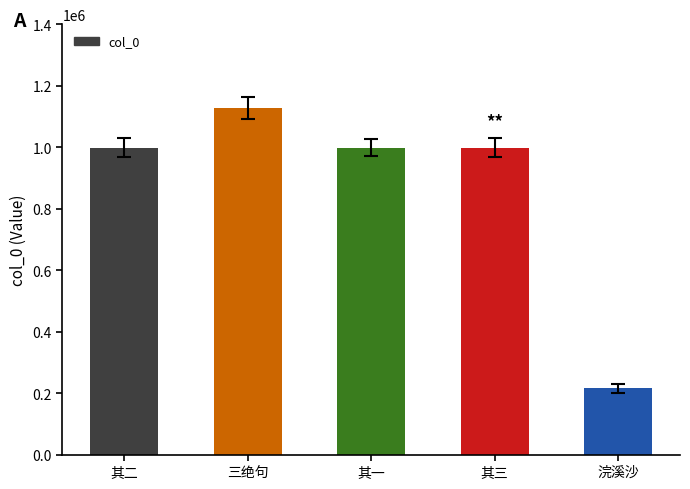

Does the chart contain any negative values?

No